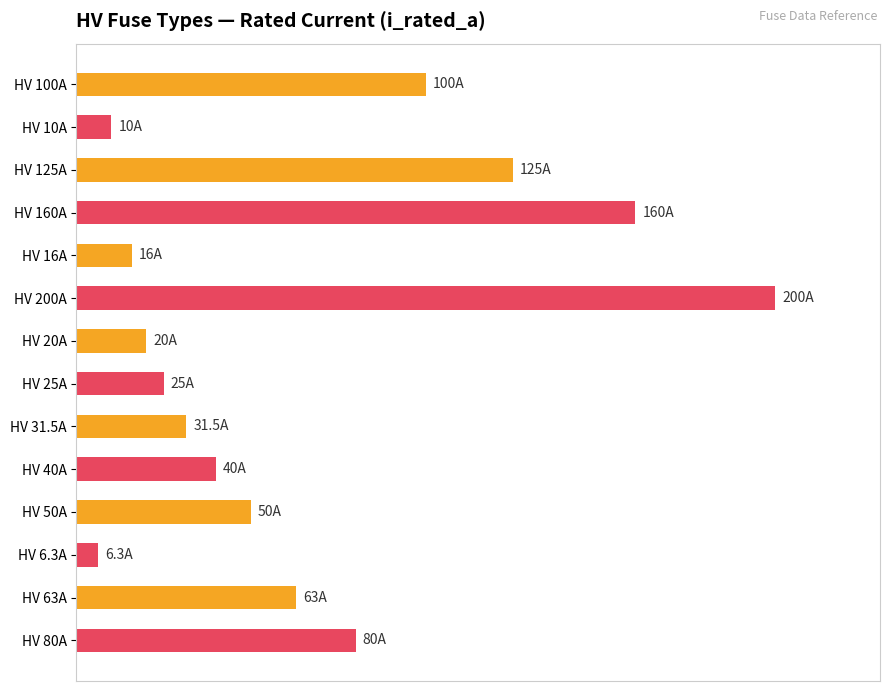

Which label corresponds to the smallest value in the chart?

HV 6.3A